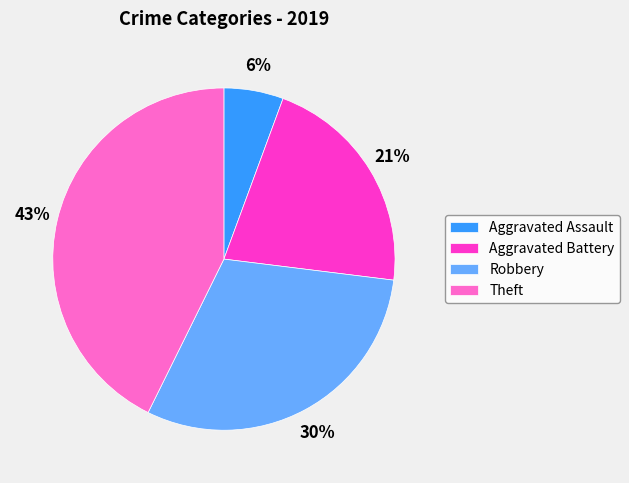

Does any single category account for the majority?

No